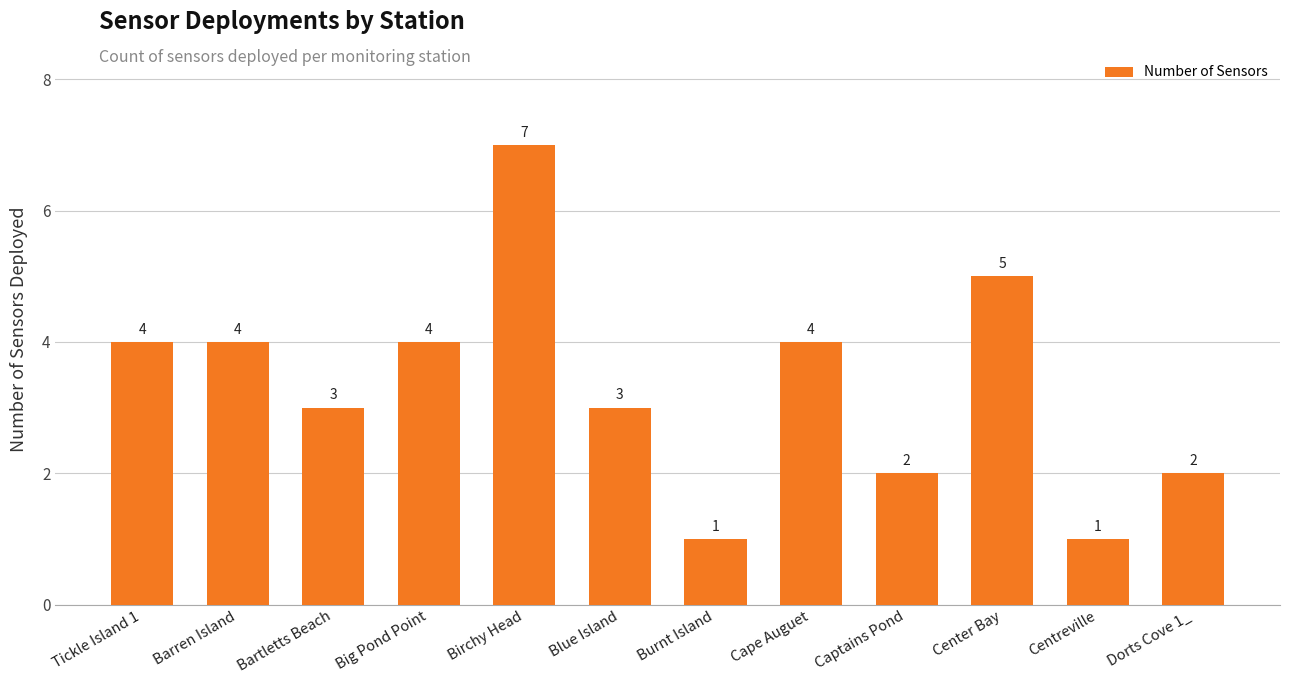

What is the label of the 2nd bar from the right?

Centreville